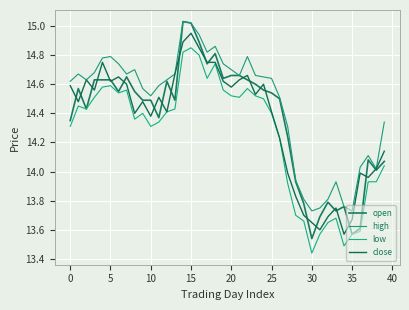

Count the number of categories in the chart.

40